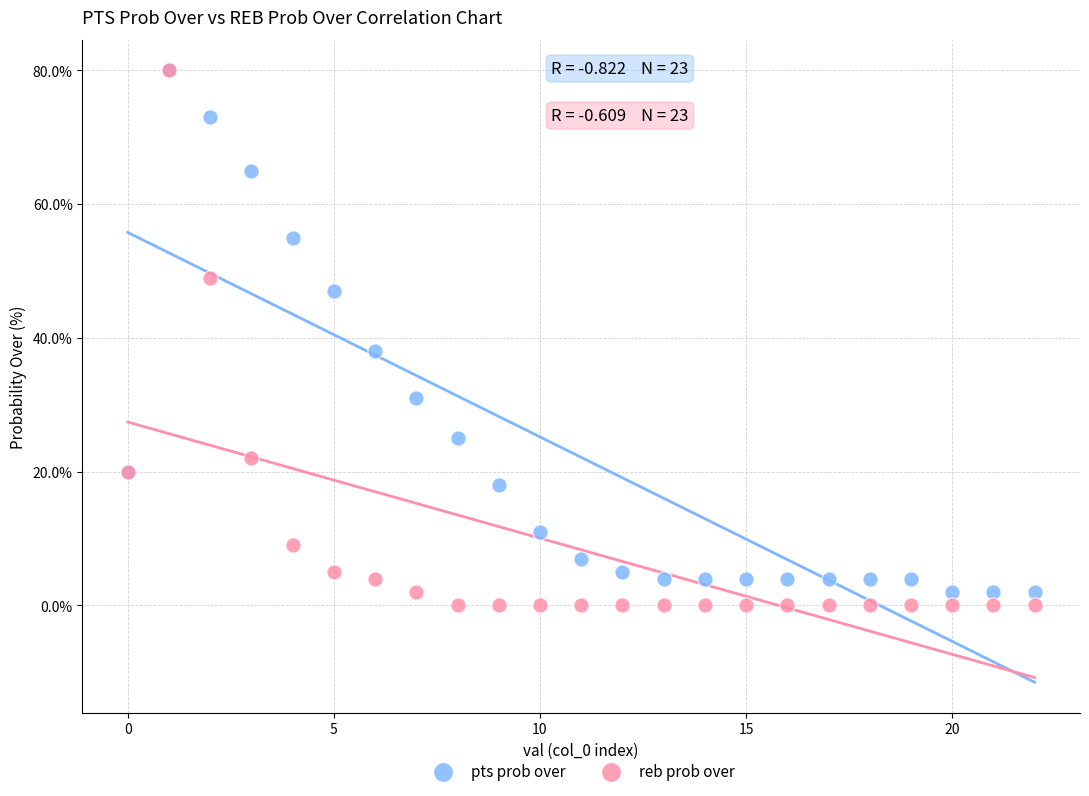

Across all series, what Y value is closest to 40?

38